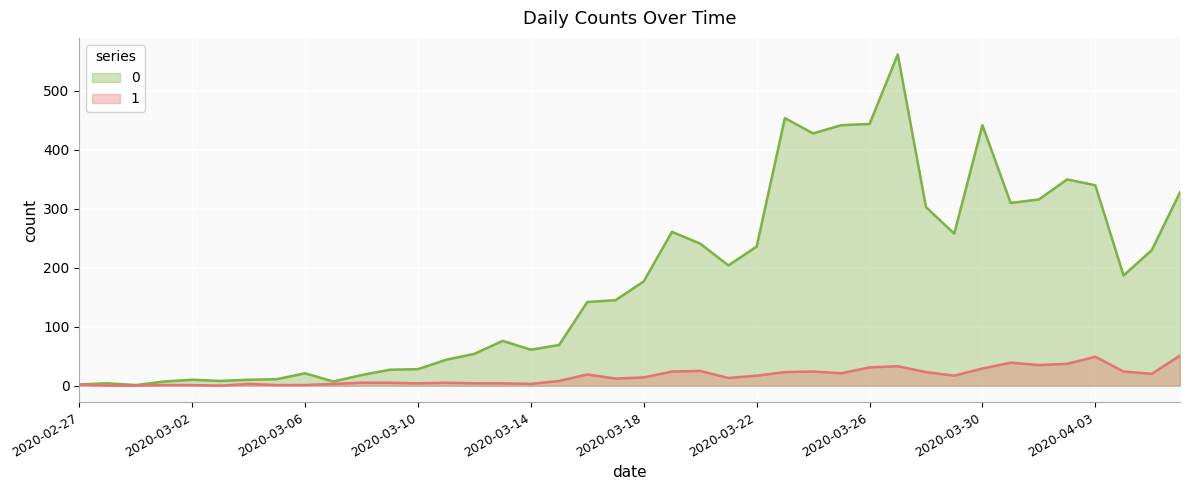

Rank the series at 2020-03-05 from highest to lowest value.

0, 1